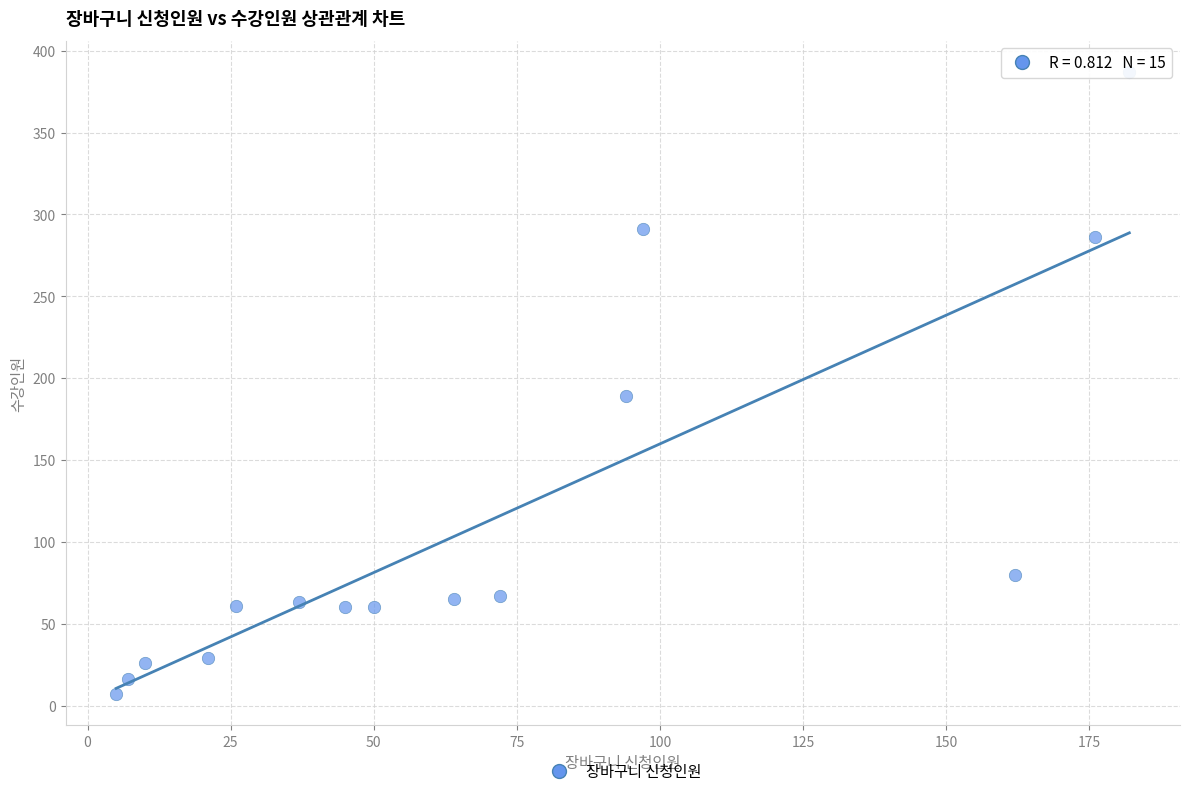

What Y value in the scatter plot is closest to 197?

189